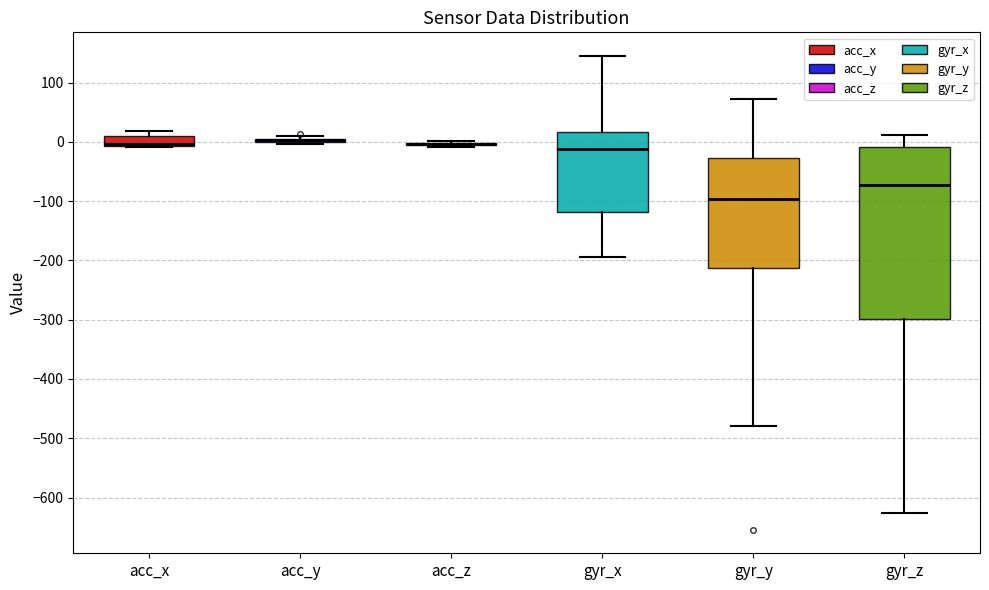

Reading left to right, transcribe this box plot: for each box, give where its median line is, the range the box spans, and where its two whiskers end, as read against the y-axis. The values are not printed on the chart, so give them approximately, as read against the axis.

acc_x: median 0 (drawn on the box's lower edge), box -10 to 10, whiskers -10 (just below the box's lower edge) to 20
acc_y: box collapsed to a line at 0, whiskers 0 to 10
acc_z: box collapsed to a line at 0, whiskers -10 to 0
gyr_x: median -10, box -120 to 20, whiskers -190 to 140
gyr_y: median -100, box -210 to -30, whiskers -480 to 70
gyr_z: median -70, box -300 to -10, whiskers -630 to 10